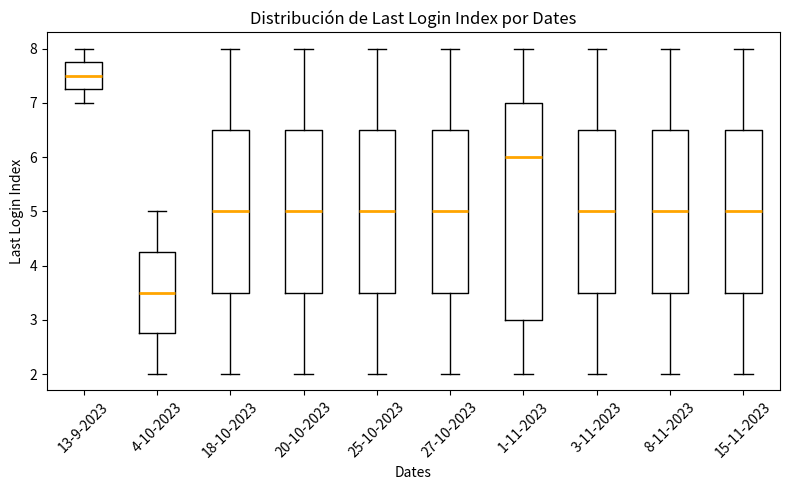

Which box is the tallest, from its lower edge to its upper edge?

1-11-2023